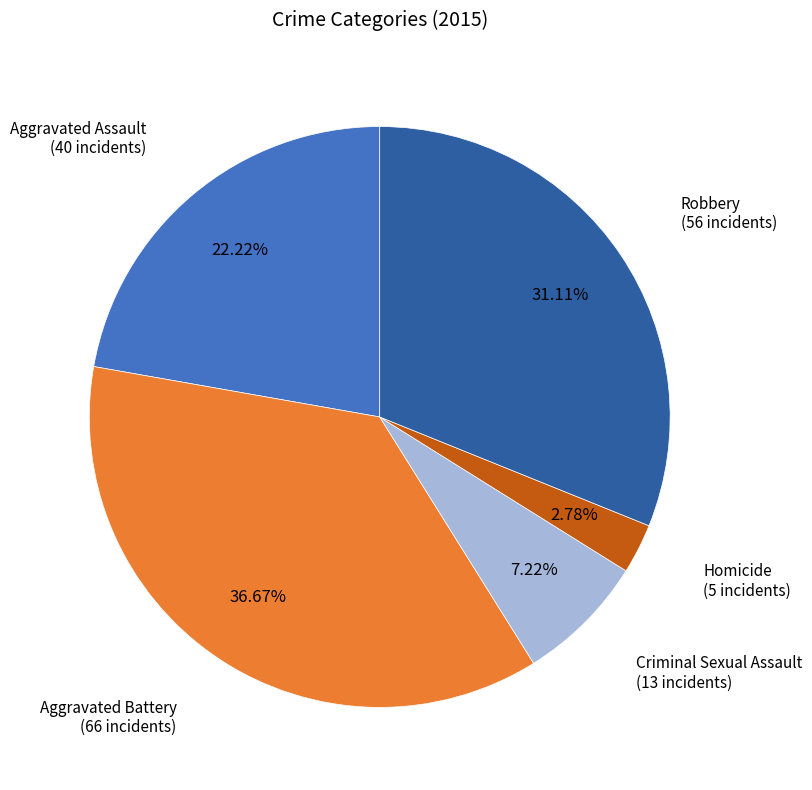

Which category has the smallest portion of the pie?

Homicide